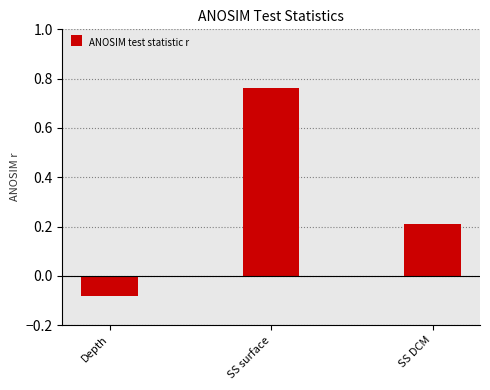

Which label corresponds to the largest value in the chart?

SS surface